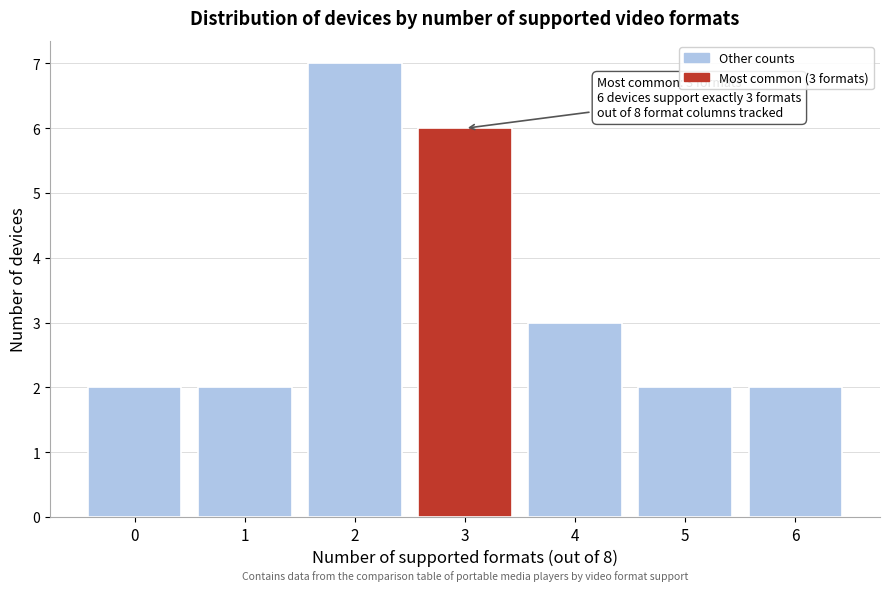

Reading left to right, extract all data points from this chart.

2	2	7	6	3	2	2